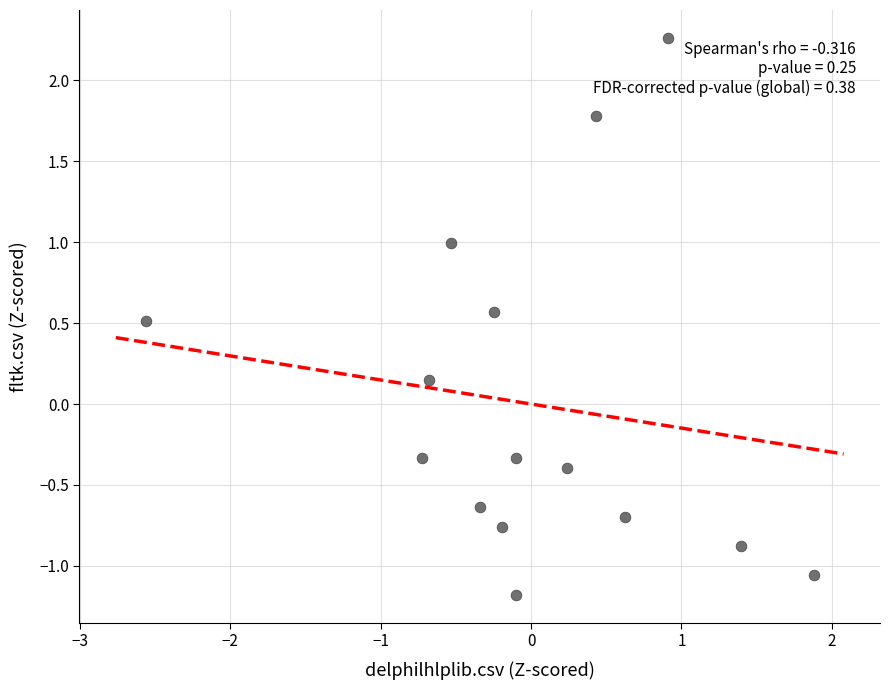

What is the range of X values (max minus min)?

4.4